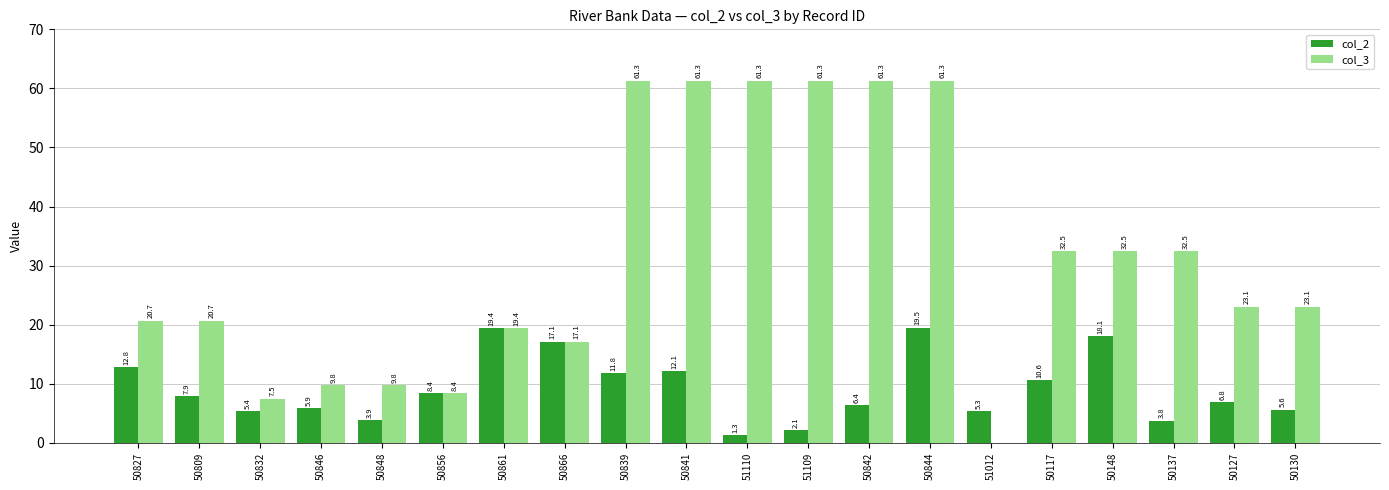

How many values in the col_2 series exceed 7?

10